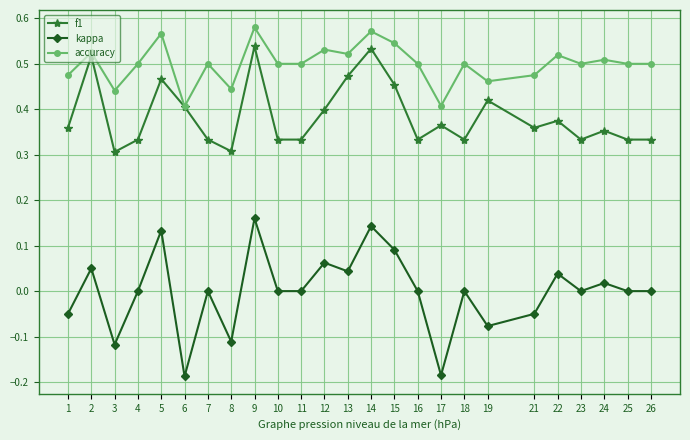

Is the value of kappa at 2 greater than the value of f1 at 21?

No